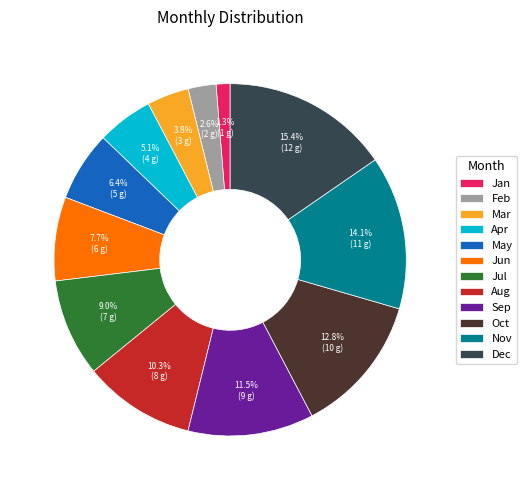

How many slices are in this pie chart?

12